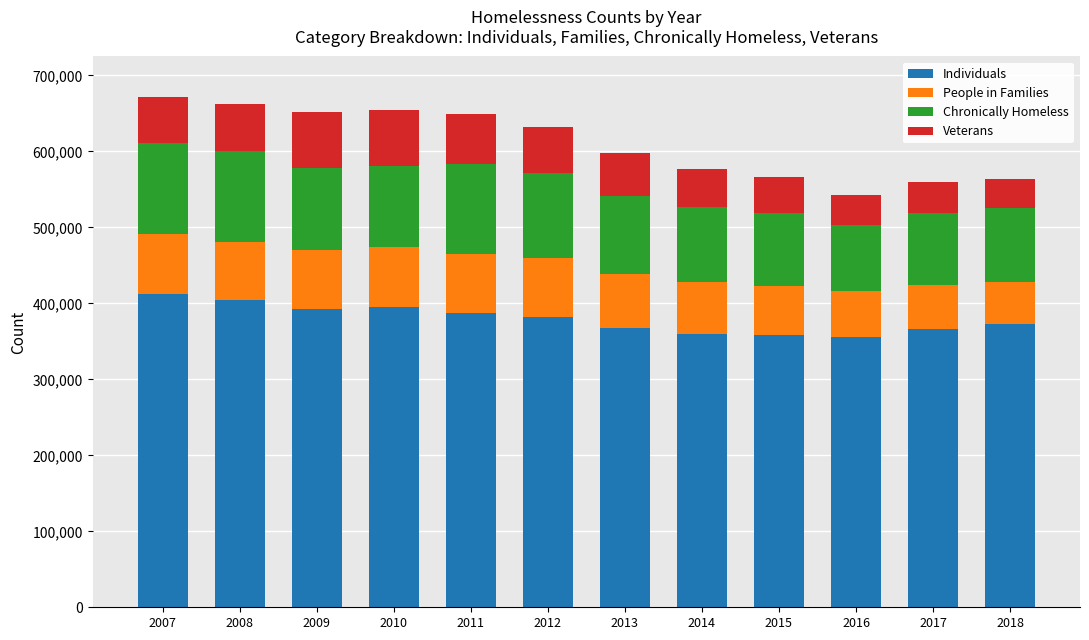

What is the difference between the second highest and second lowest values in the Individuals series?

46103